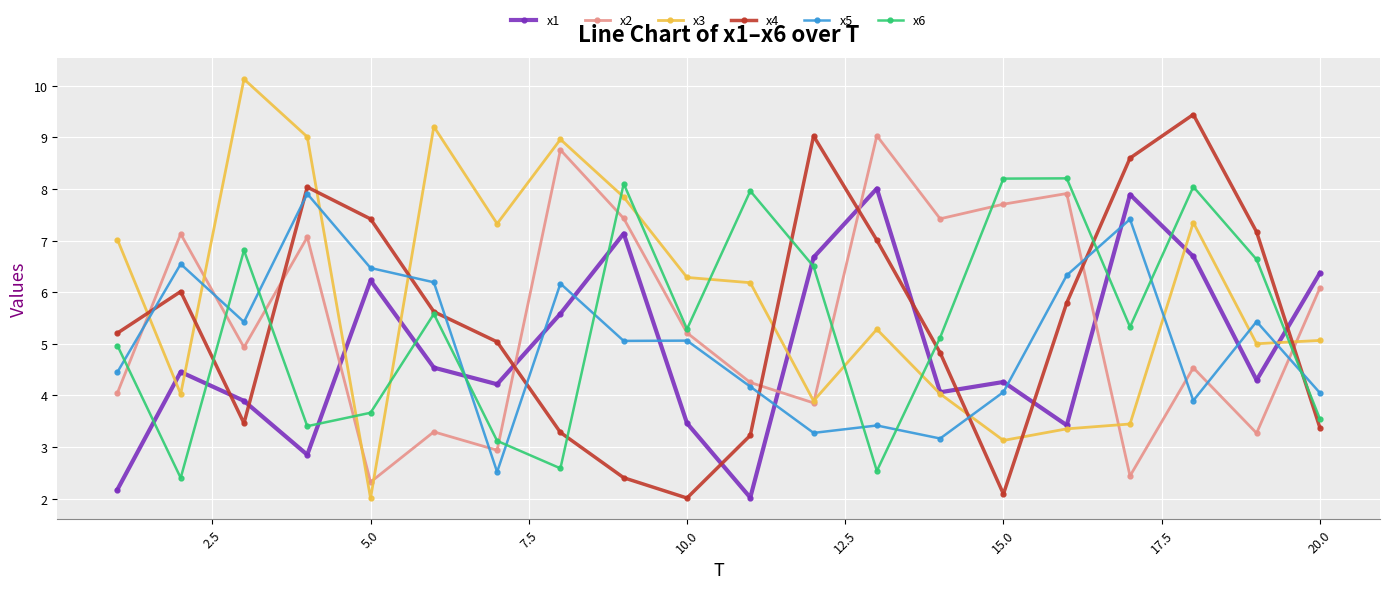

What is the average value of the x4 series?

5.5